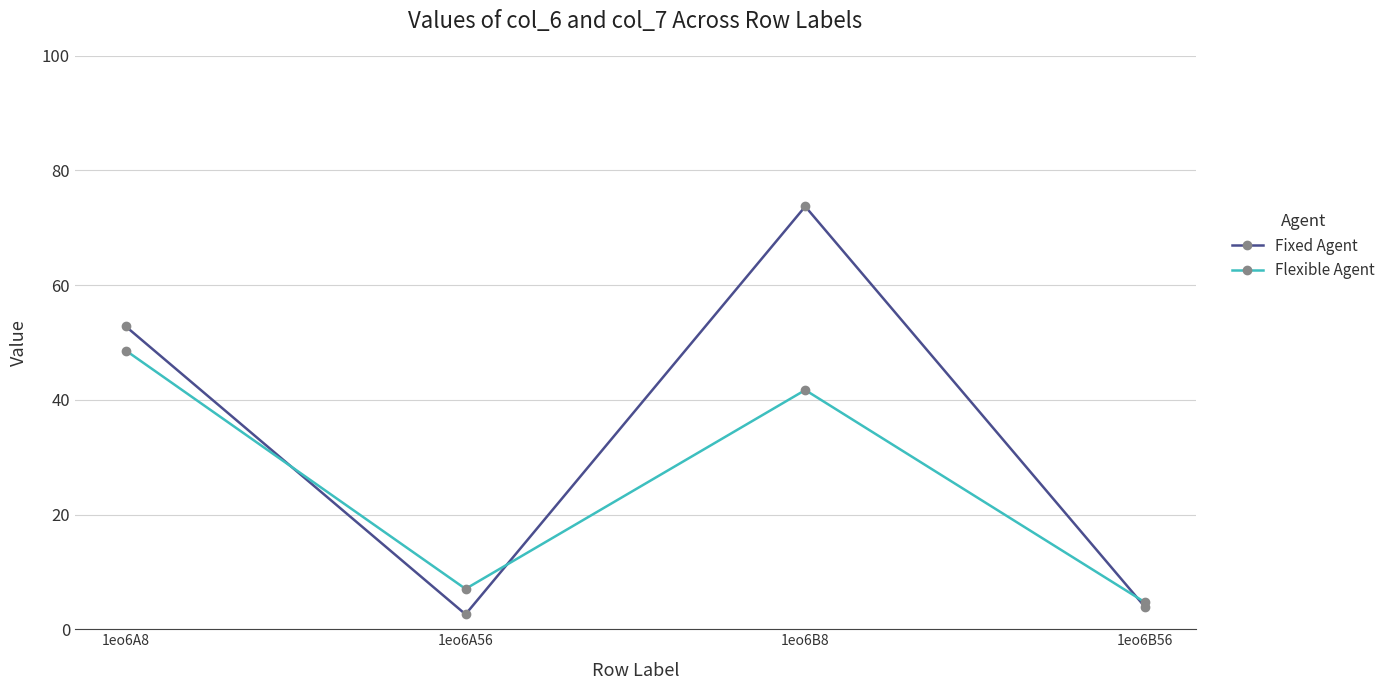

How many lines are shown in the chart?

2